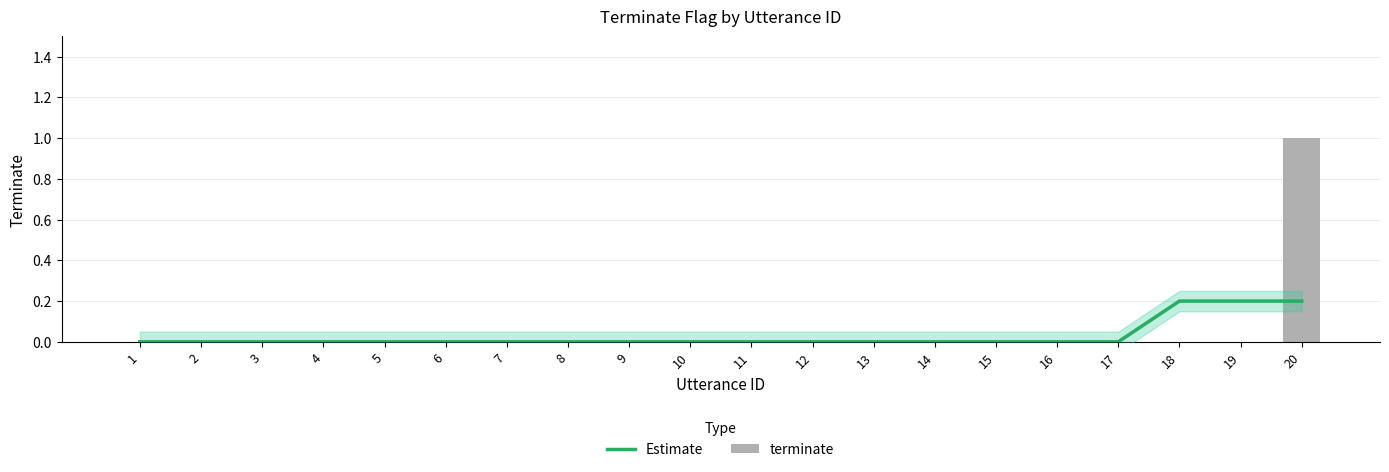

Where is Estimate nearest to the value 0?

1